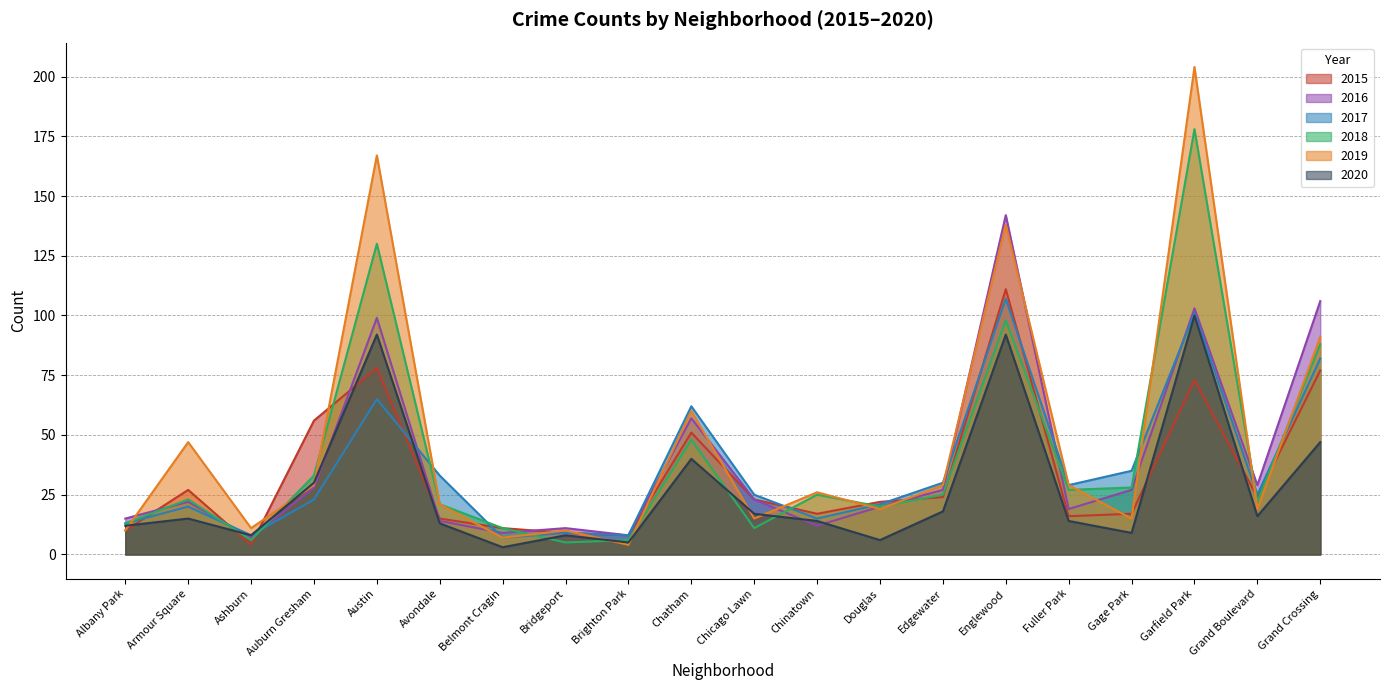

Does the chart display data point markers on the line(s)?

No